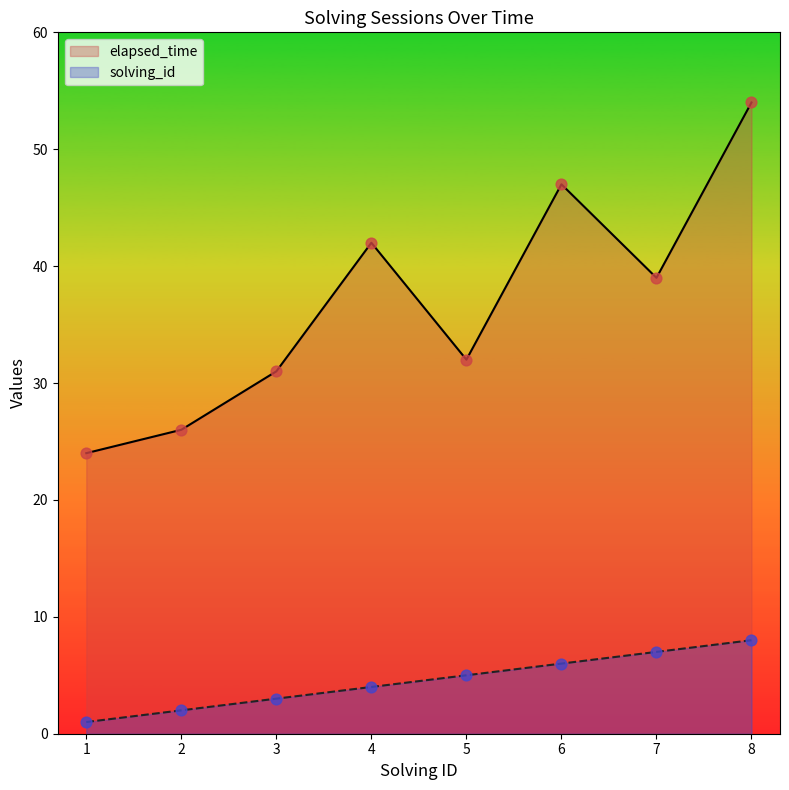

What is the total value across all series at 4?

46